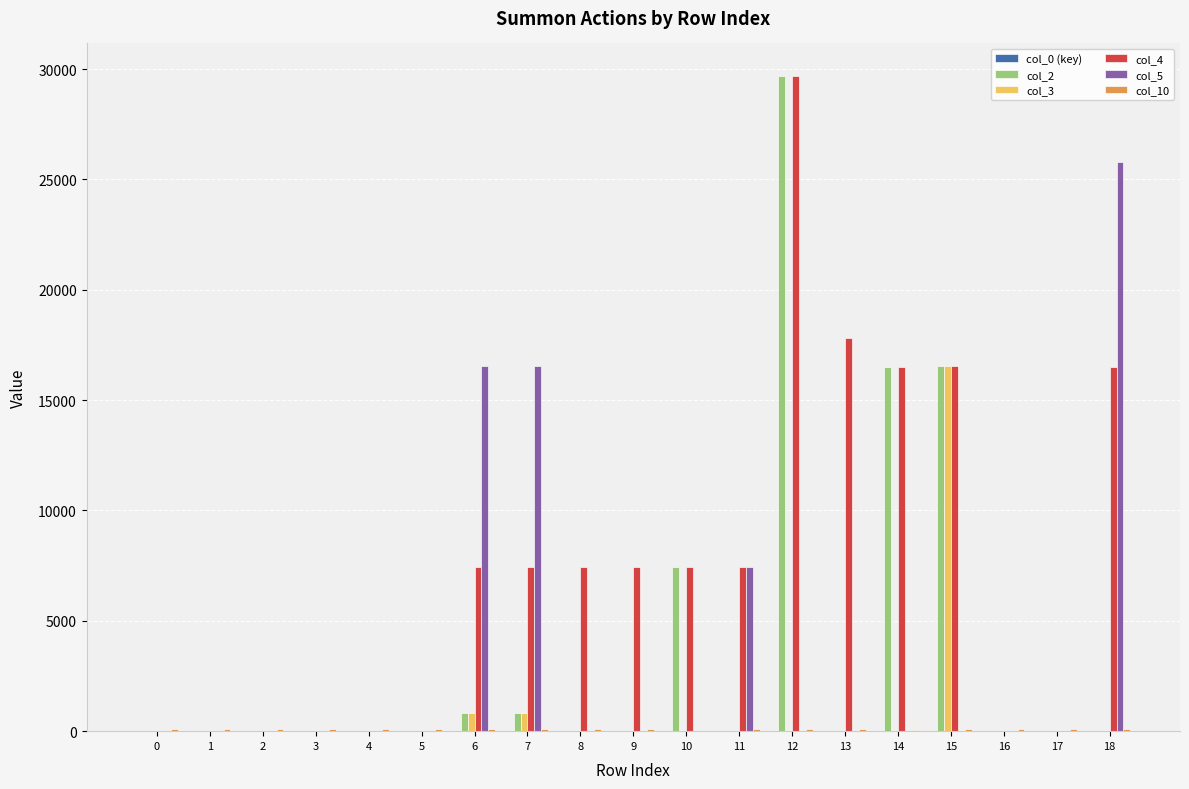

The value of col_4 at 13 is 17801. True or false?

True